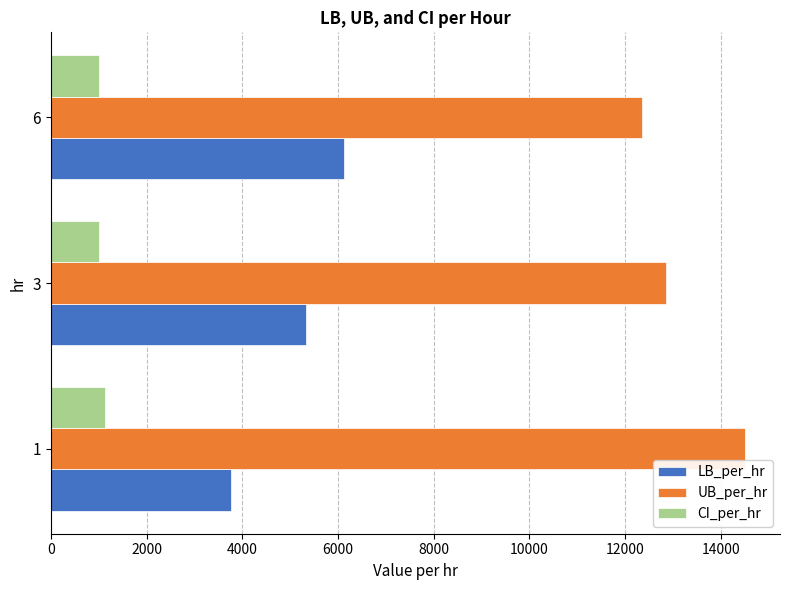

What is the maximum value shown in the chart?

14507.8